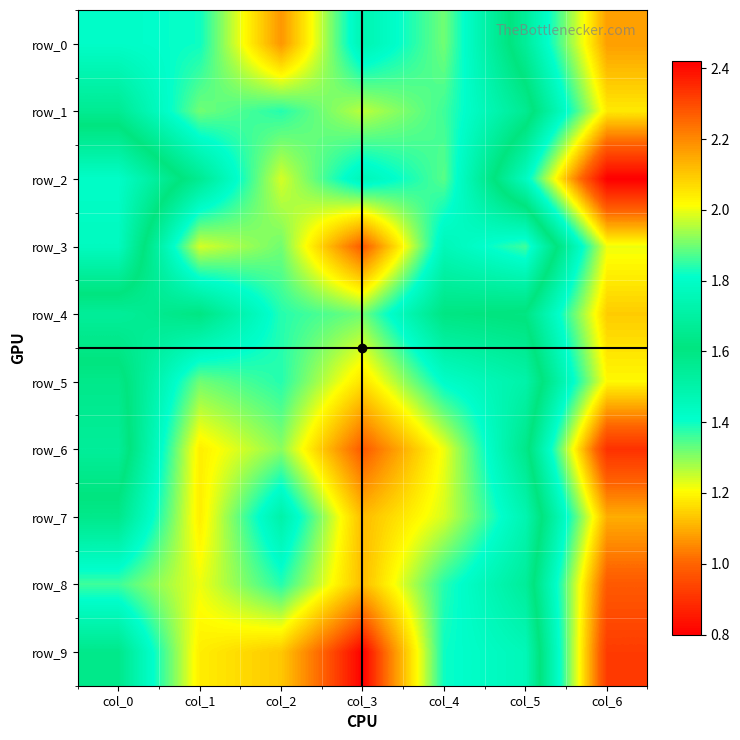

What is the maximum value for row_4?

1.9